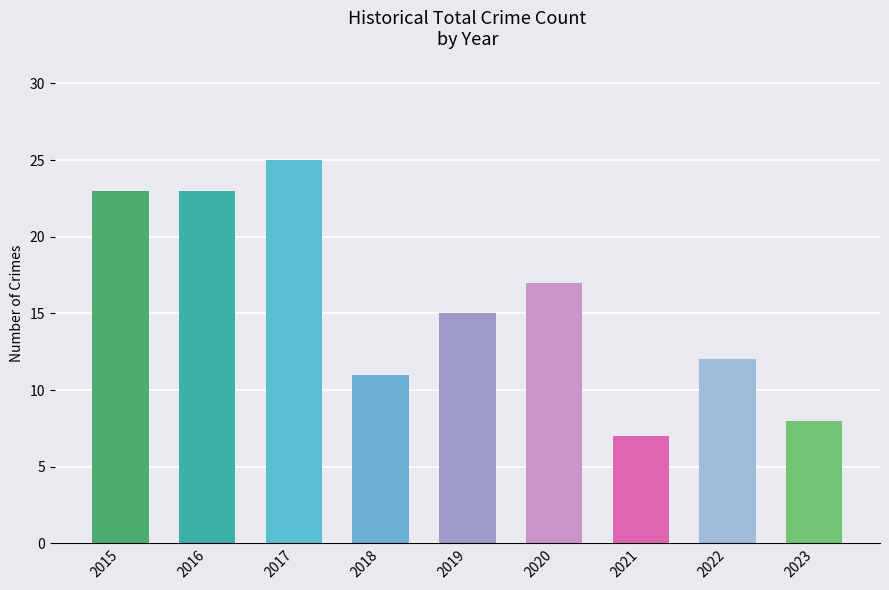

What is the value of the 4th bar from the left?

11